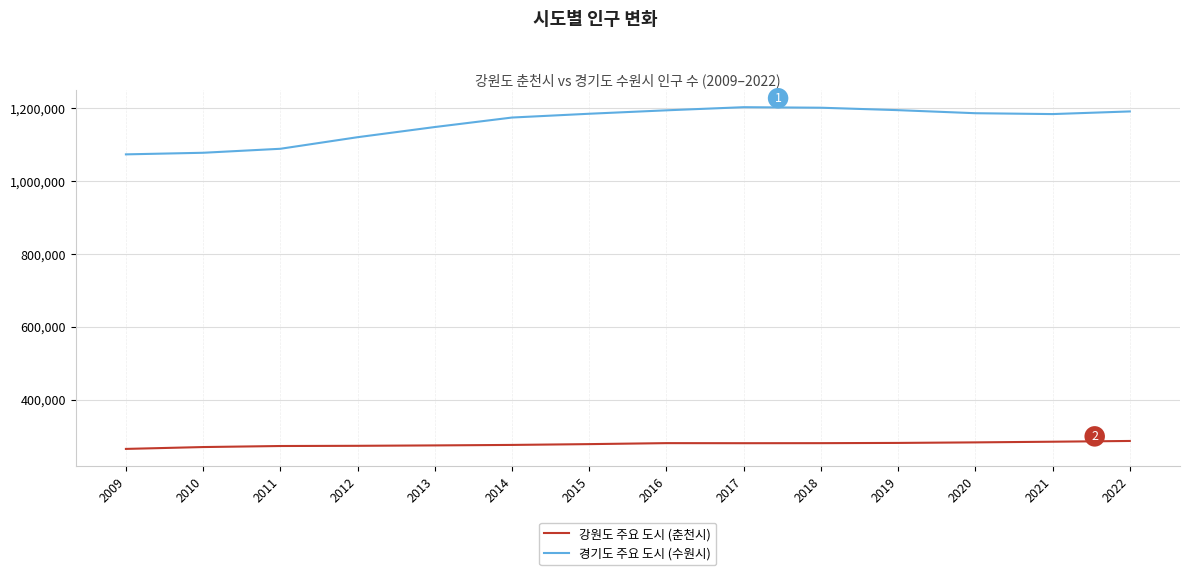

How many values in the 강원도 주요 도시 (춘천시) series are below 280514?

7